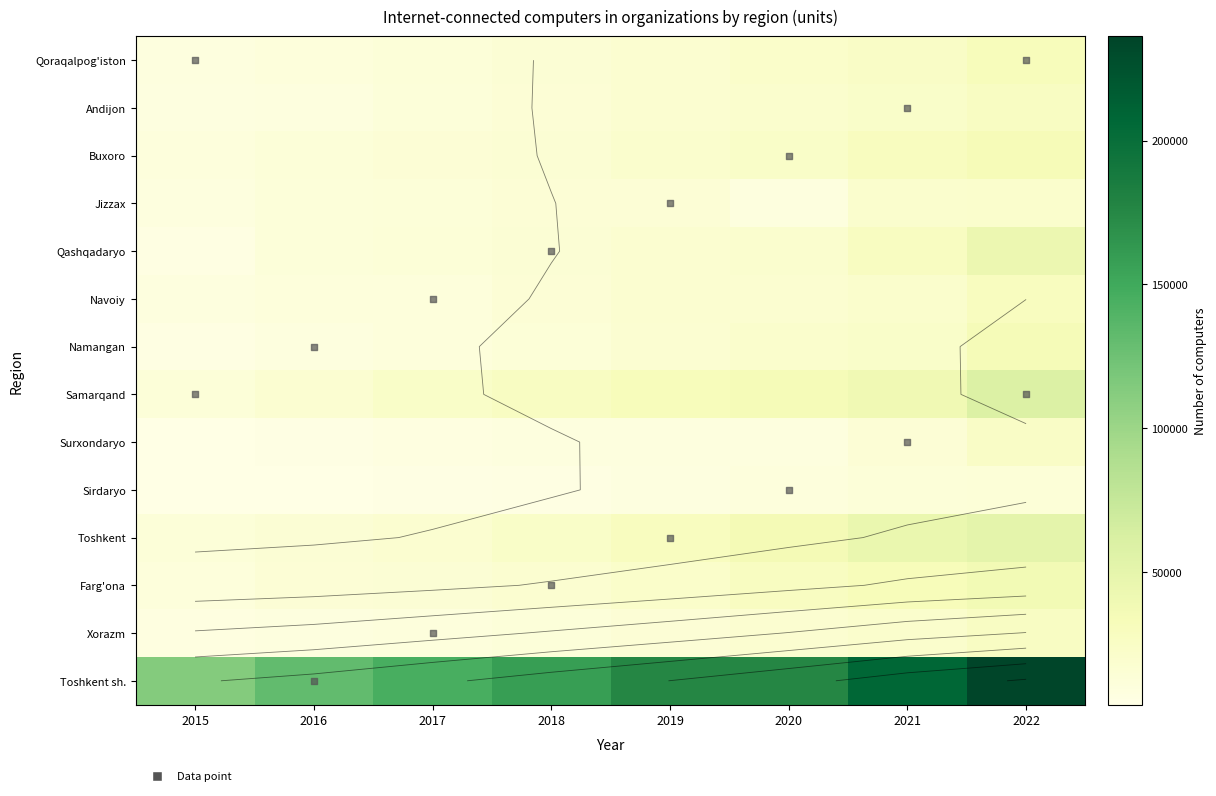

True or false: Surxondaryo has a value of 23996 at 2021.

False